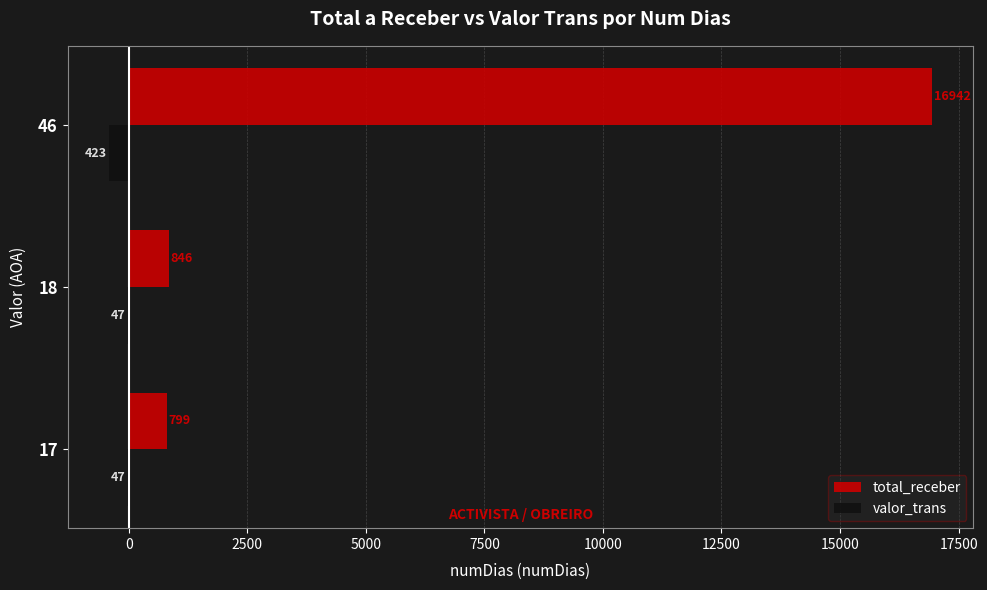

What is the sum of all valor_trans values?

-517